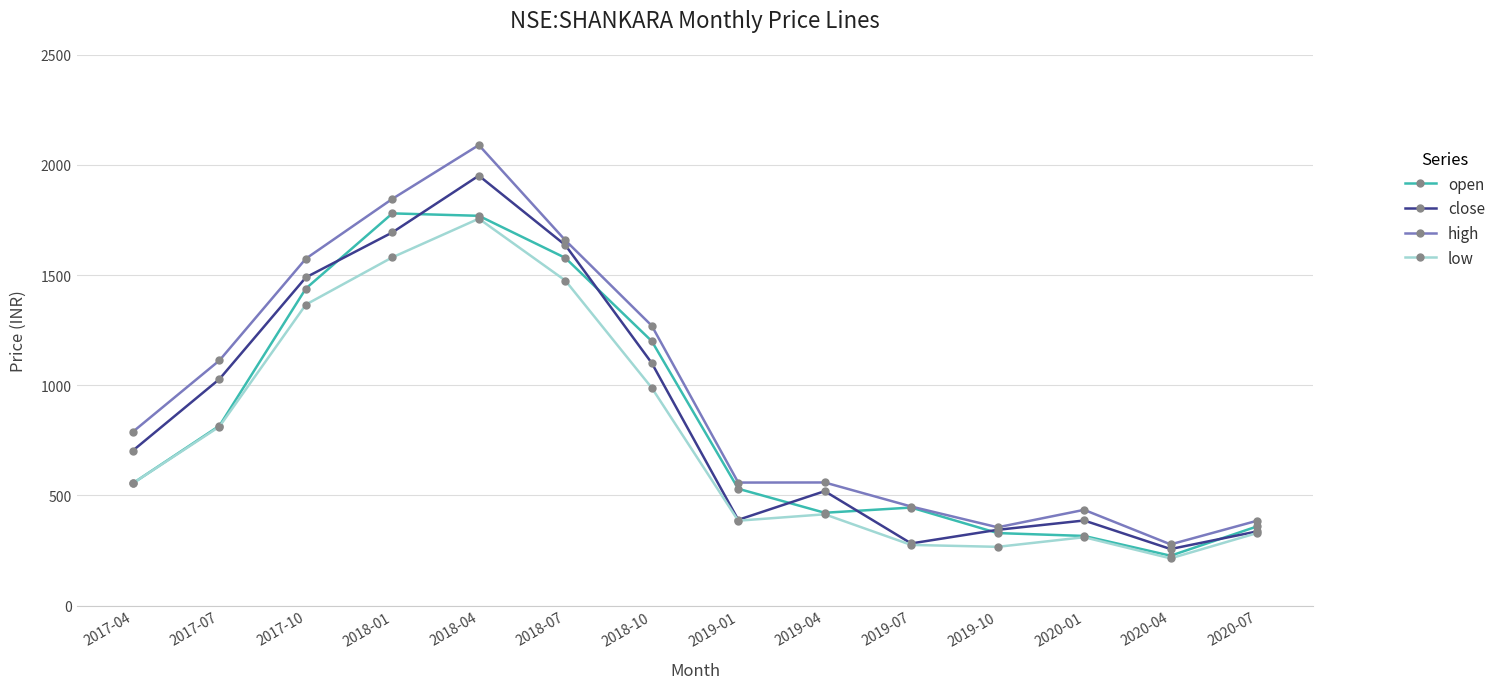

The value of low at 2017-04 is 555.0. True or false?

True